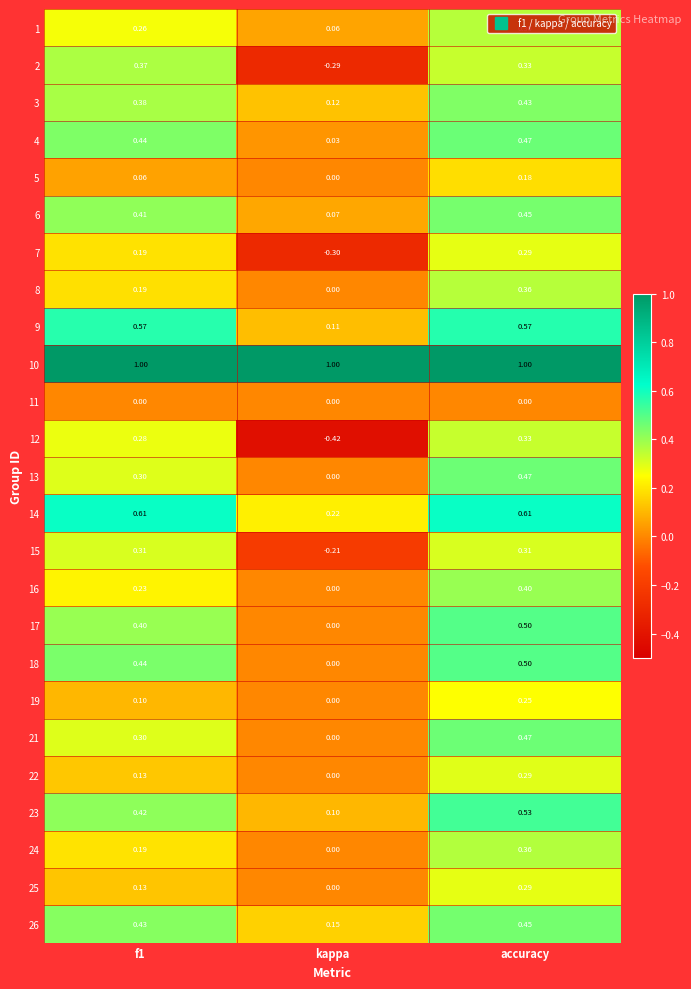

At which label does 5 reach its minimum?

kappa